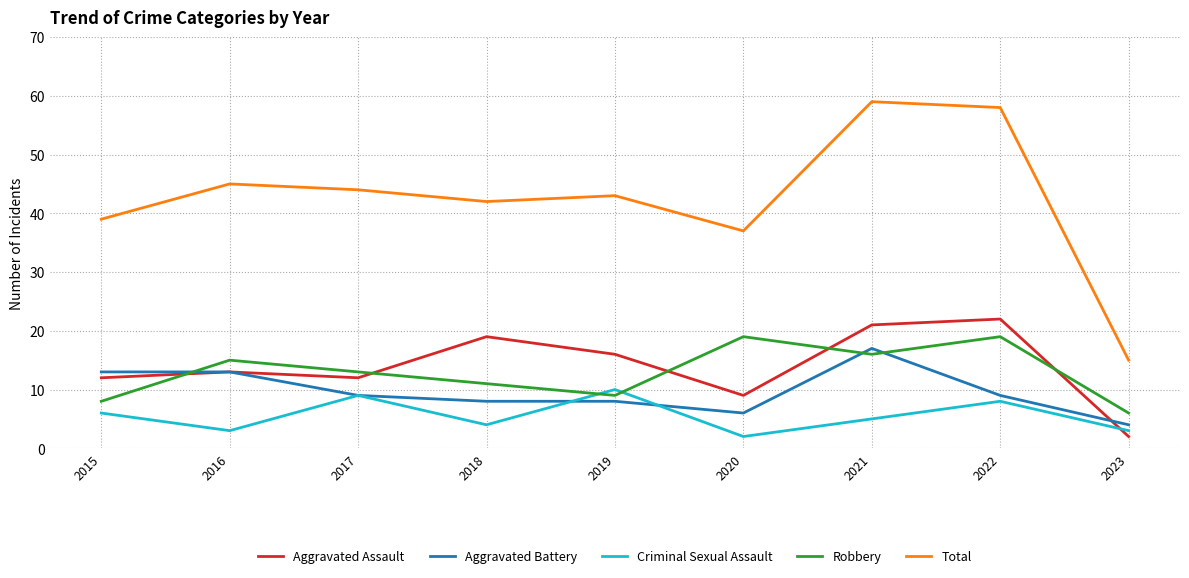

At which category does Criminal Sexual Assault reach its first local peak?

2017